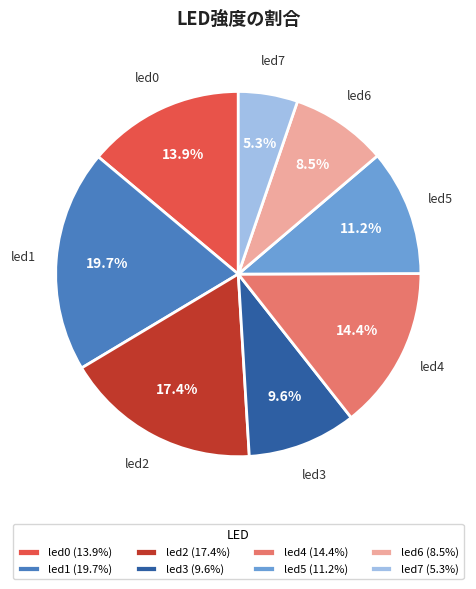

The led0 slice represents 14% of the pie. True or false?

True